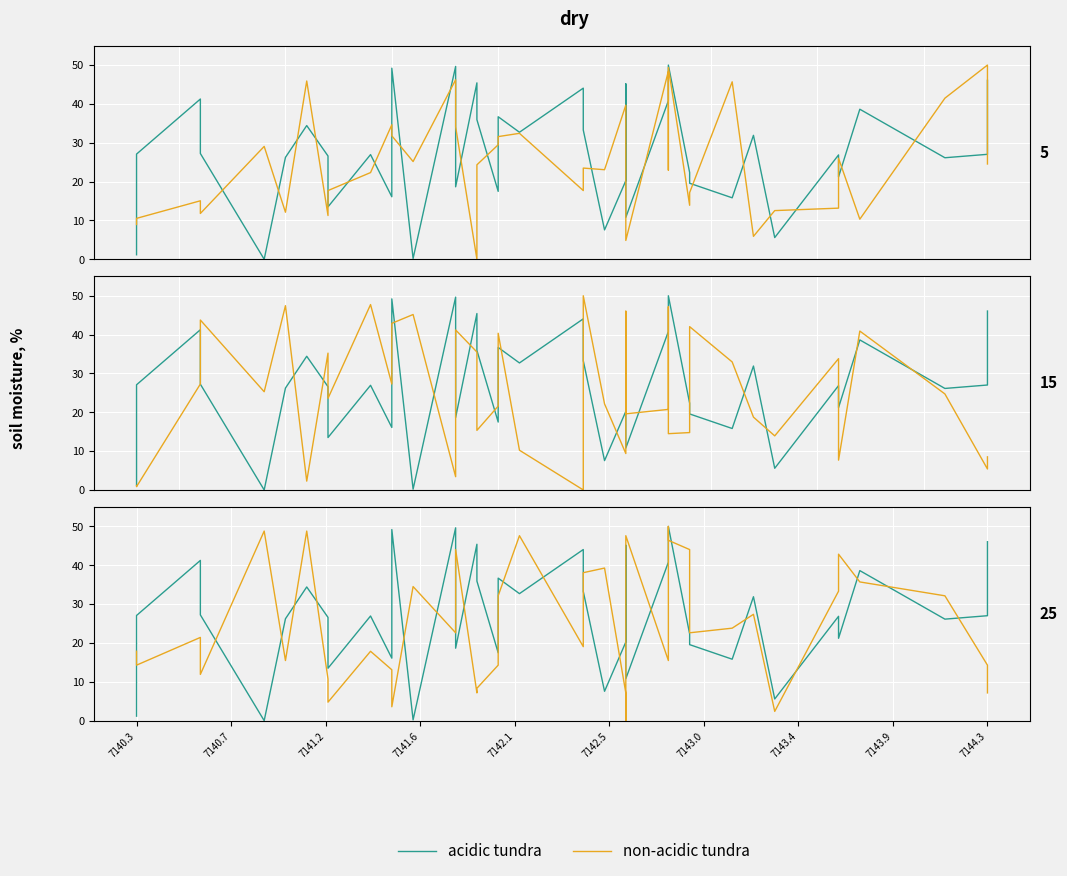

What is the sum of all acidic tundra values?

1102.4